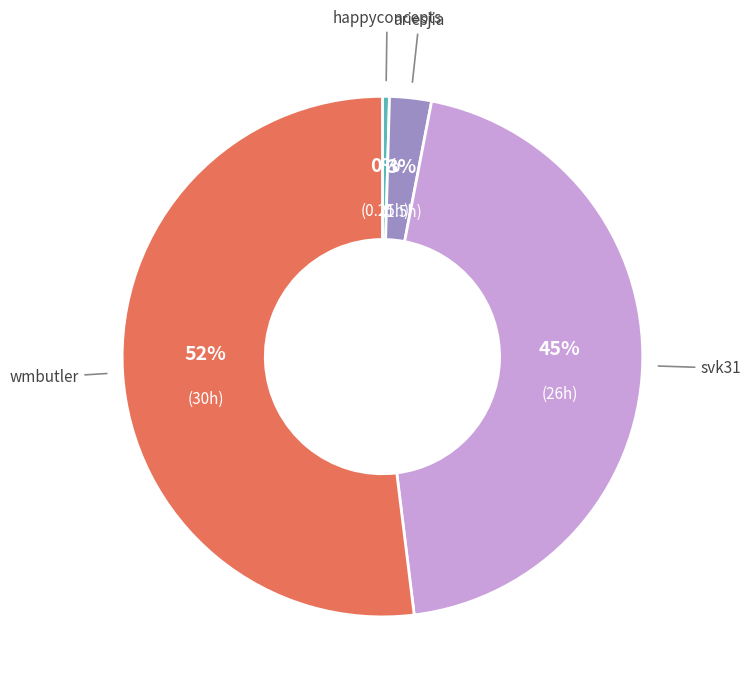

To the nearest percent, what is the difference between the largest and smallest slice percentages?

52%